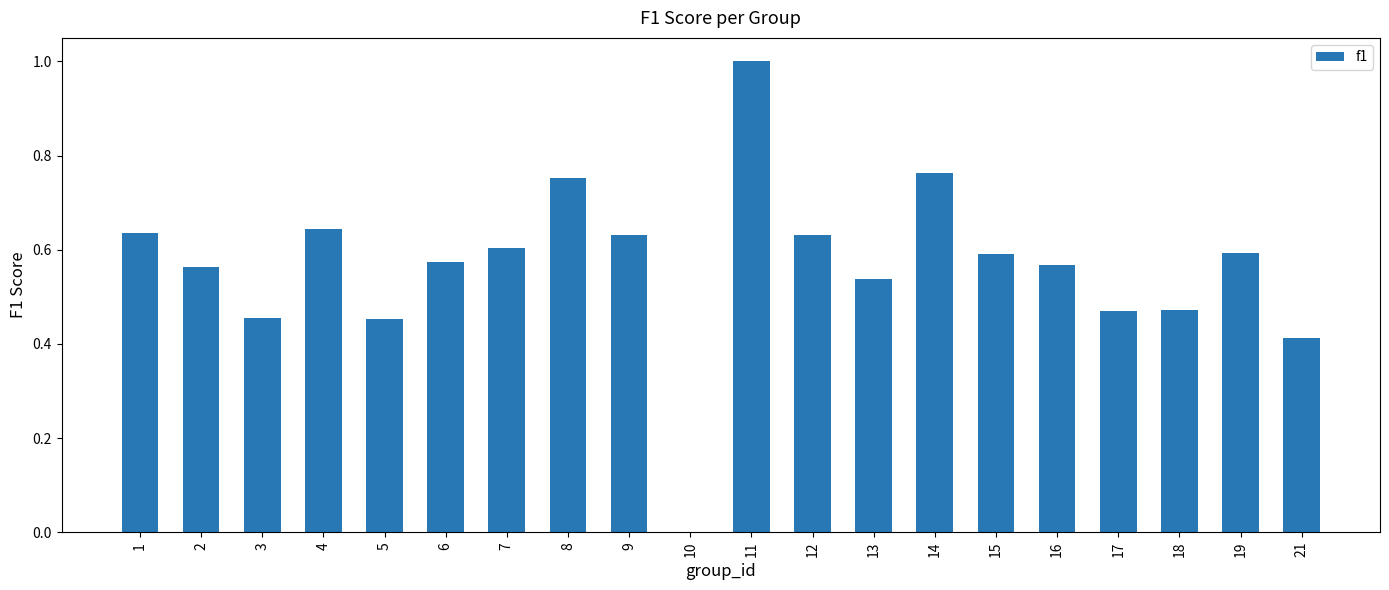

Which label corresponds to the largest value in the chart?

11